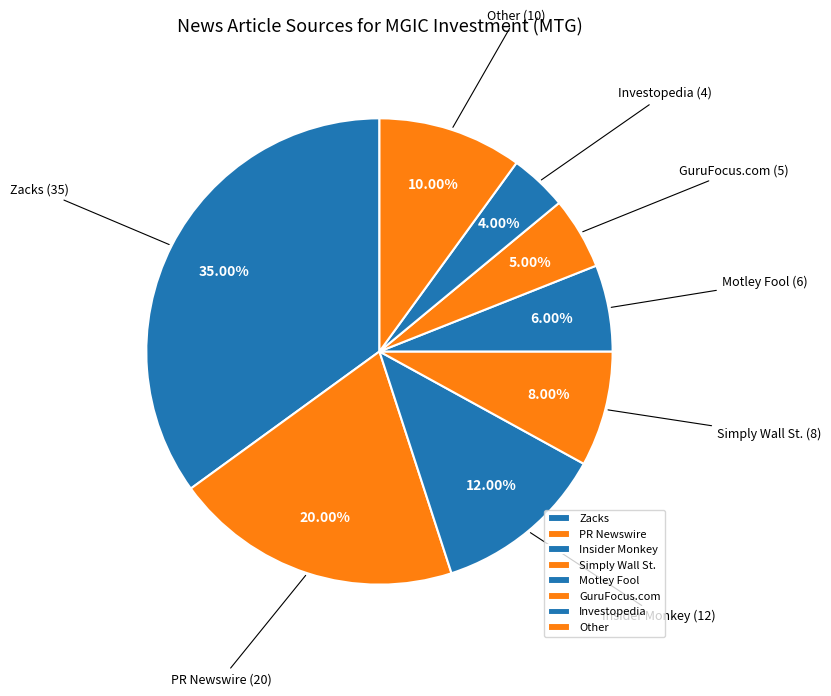

What percentage is the Other slice, to the nearest percent?

10%